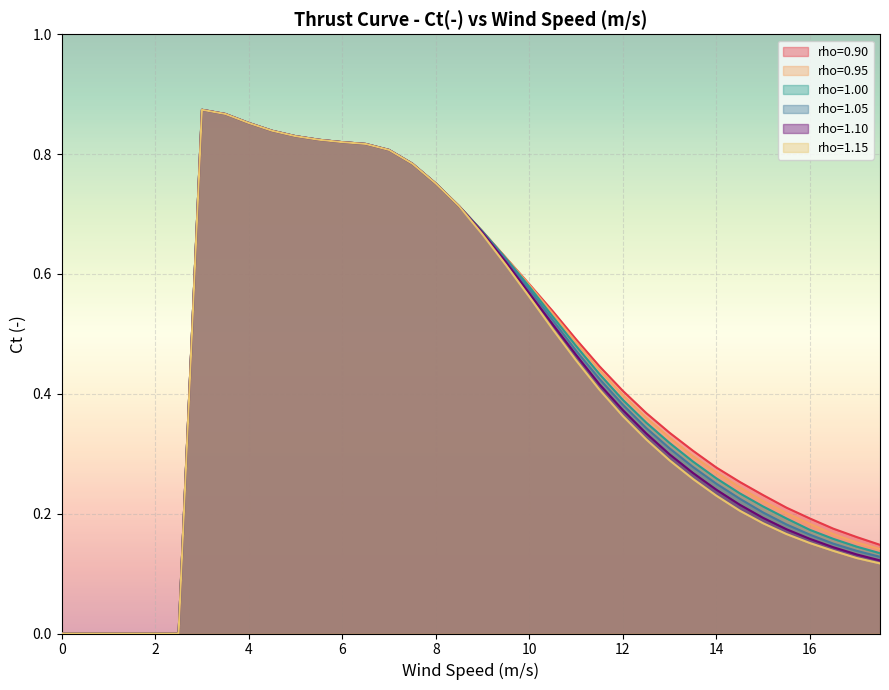

The rho=0.90 series shows 0.0 at 2. True or false?

True